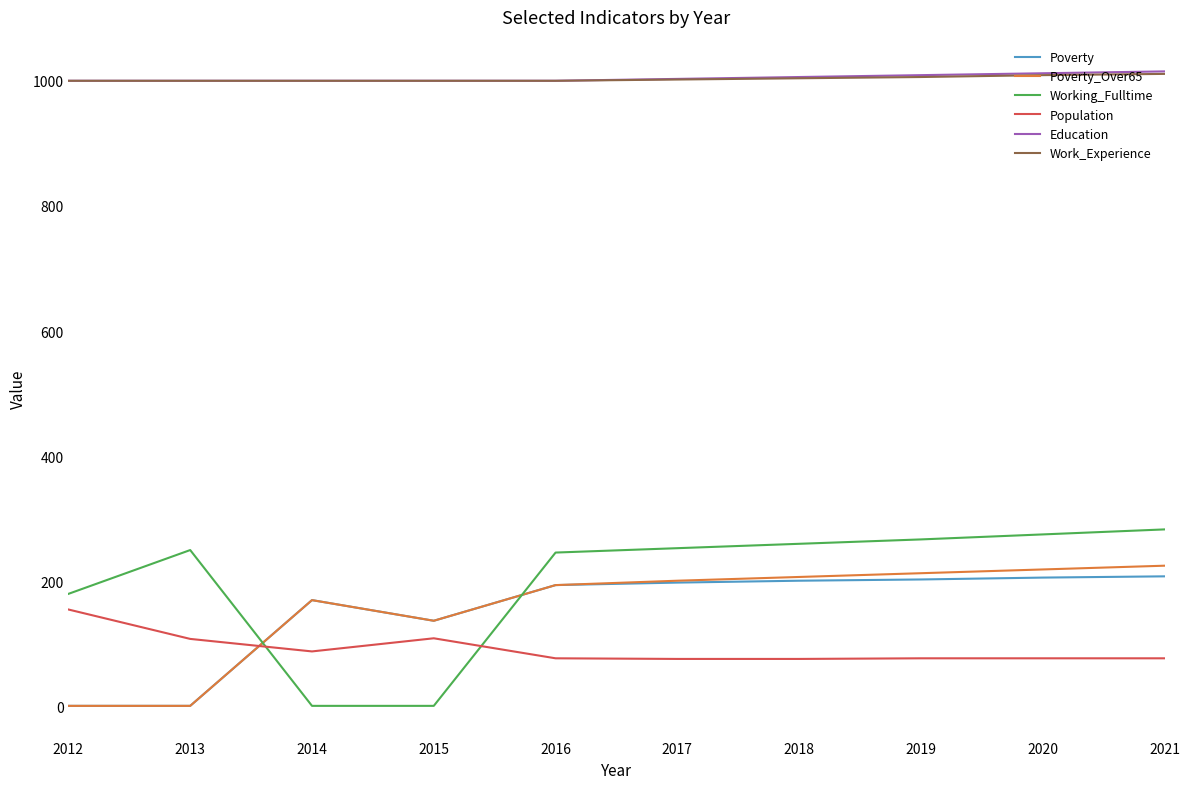

True or false: Work_Experience and Poverty_Over65 intersect in this chart.

False